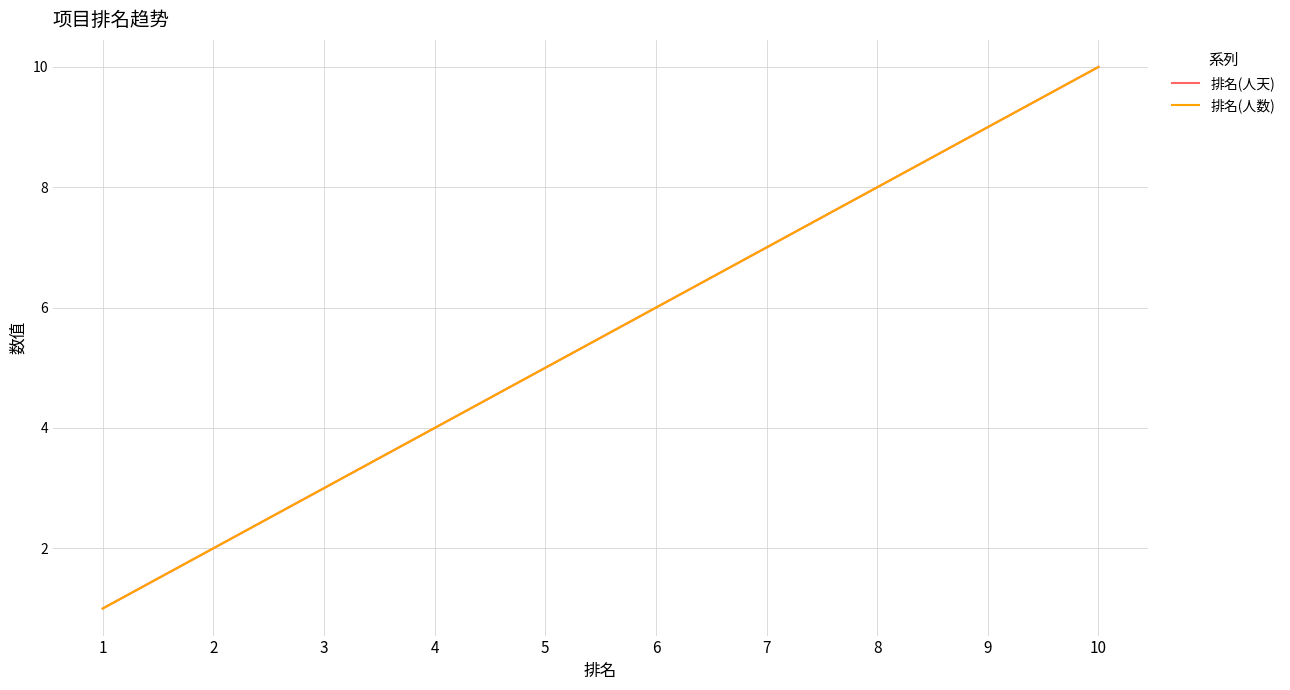

What is the minimum value for 排名(人天)?

1